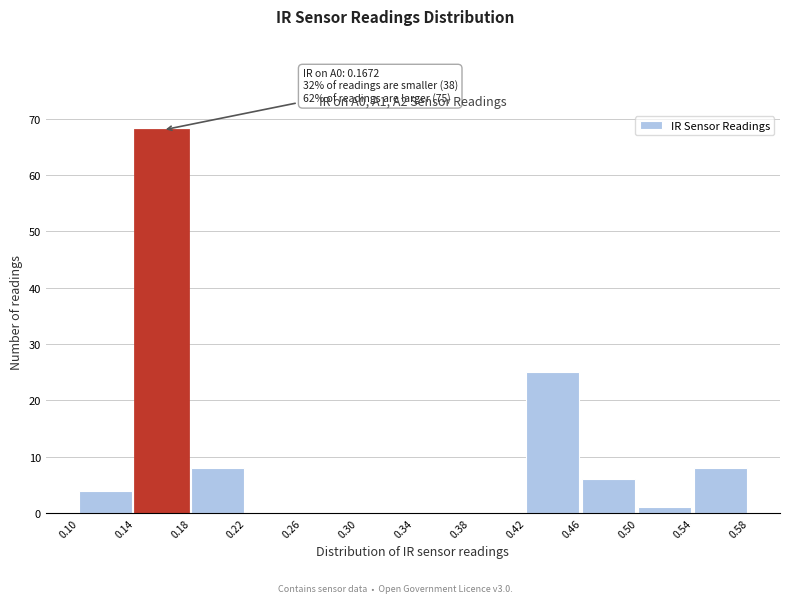

Which range on the x-axis has the tallest bar?

0.14 to 0.18